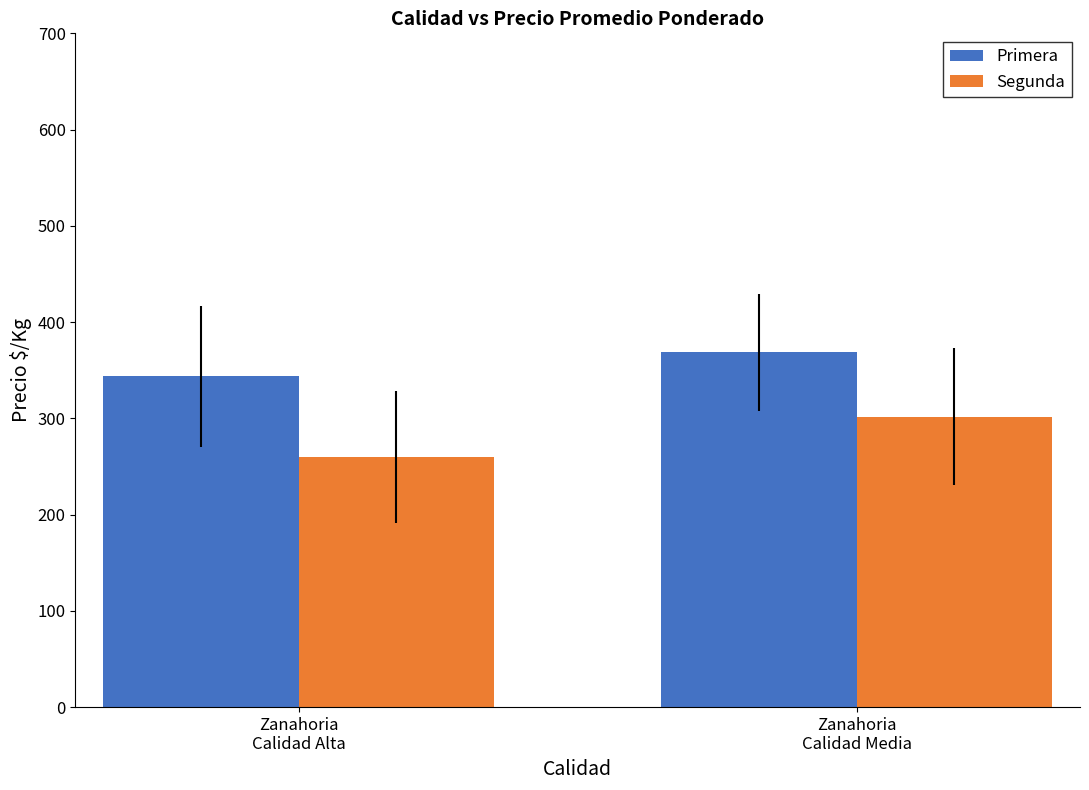

At which category does the chart reach its peak across all series?

Zanahoria
Calidad Media